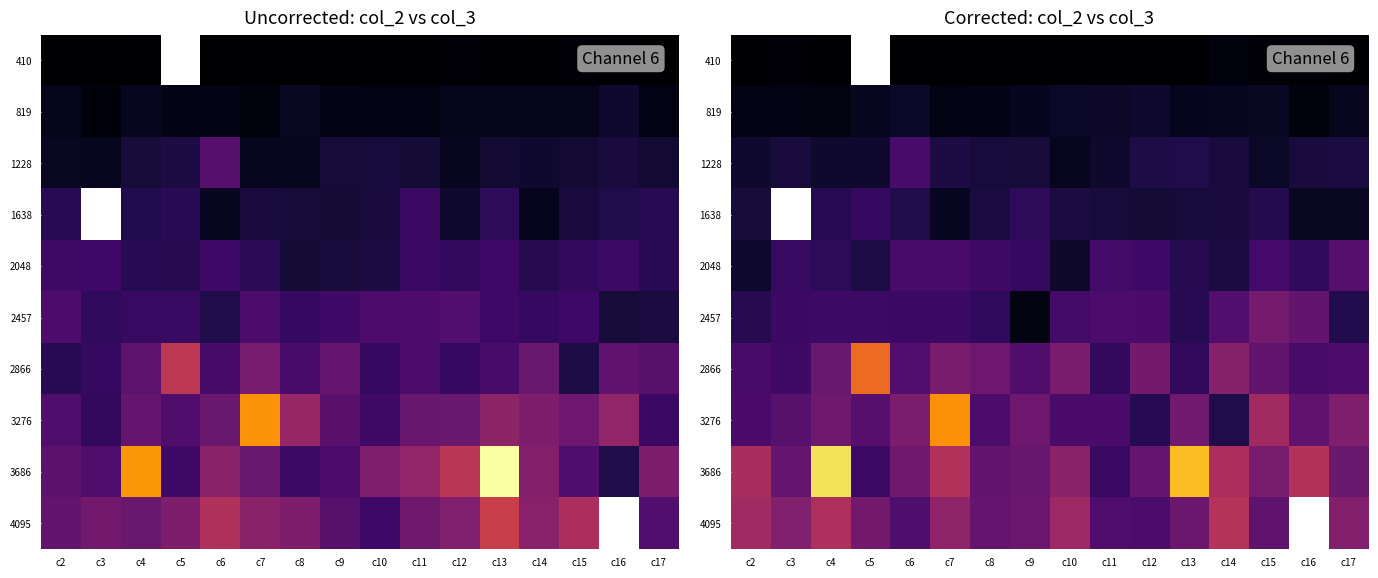

At which label does 1228 first exceed 1500?

c3